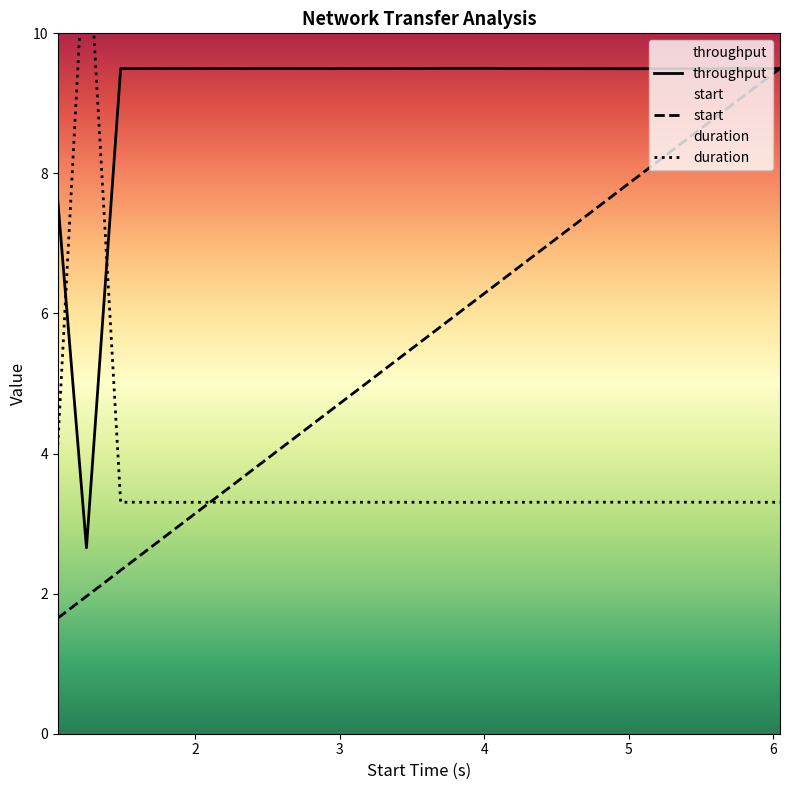

Count the number of data series in this chart.

3